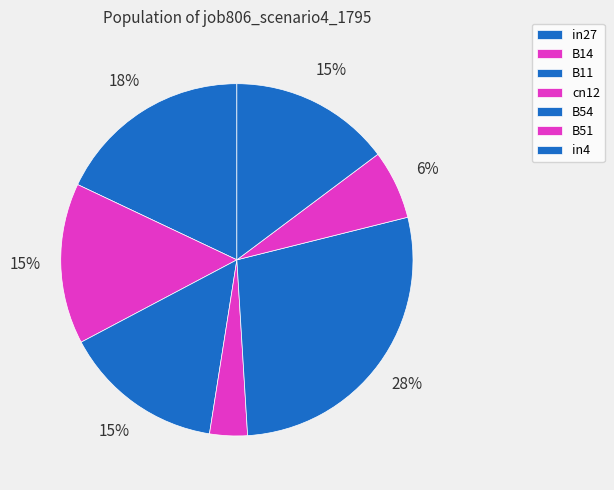

Does B54 account for over 50% of the chart?

No